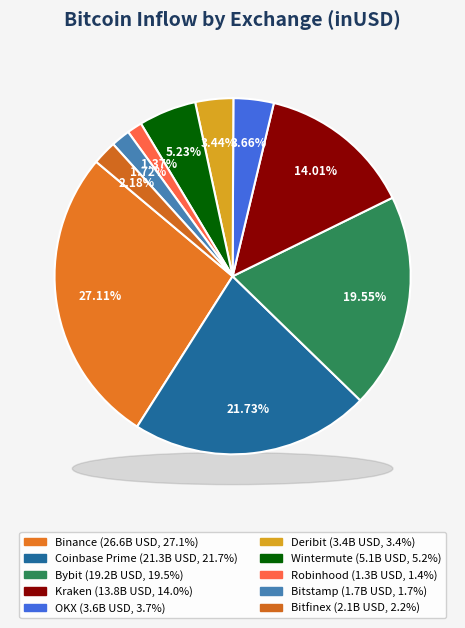

Combined, do Robinhood and Coinbase Prime account for over 50%?

No